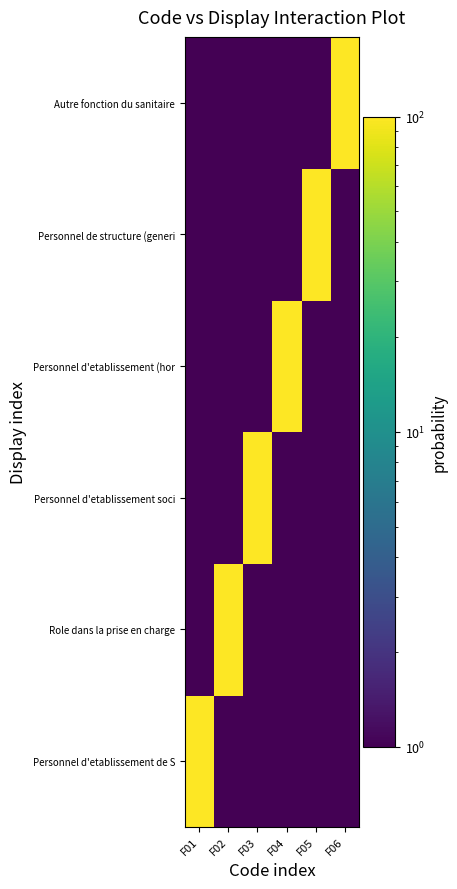

Which has a higher value, F03 or F01?

F01